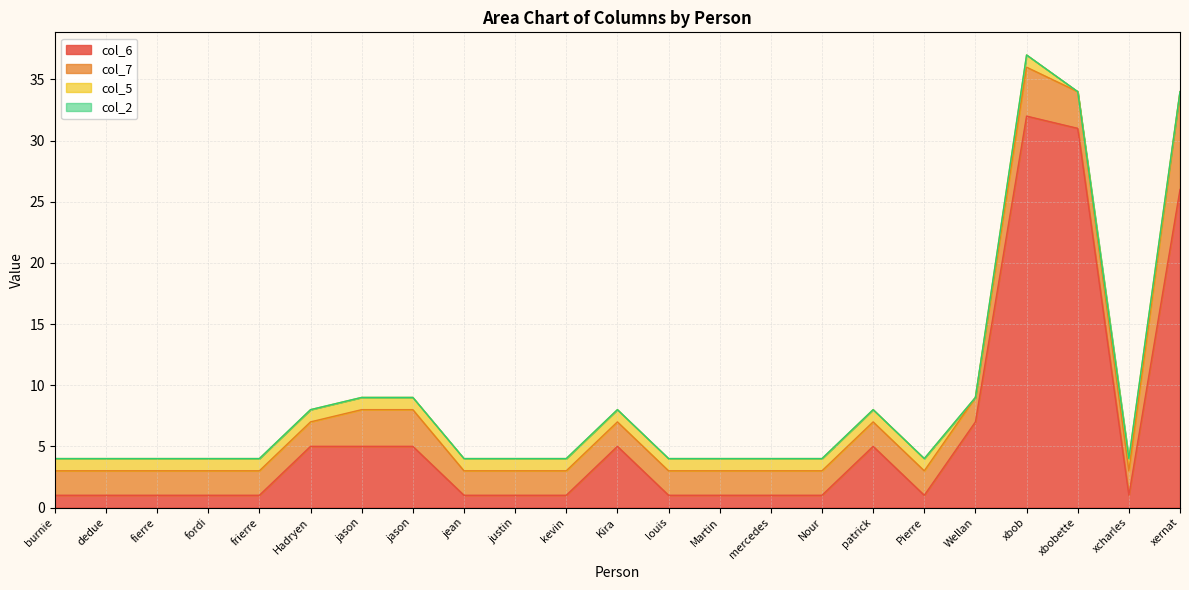

Which has a higher value, xernat or fierre?

xernat